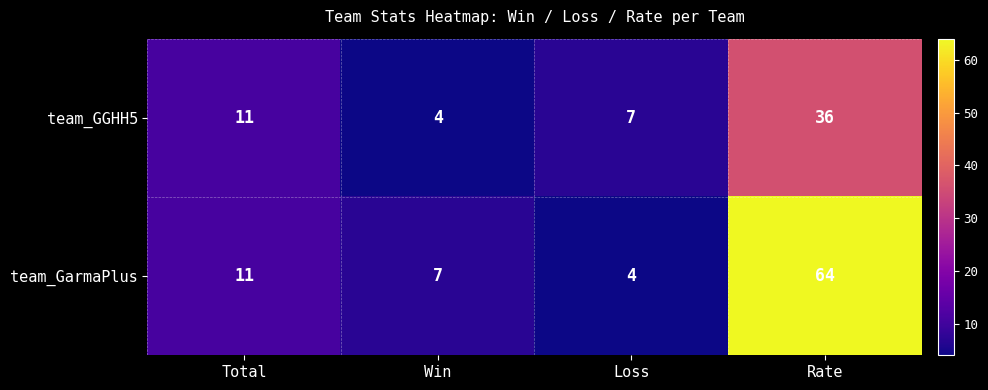

The value of team_GarmaPlus at Rate is 26. True or false?

False